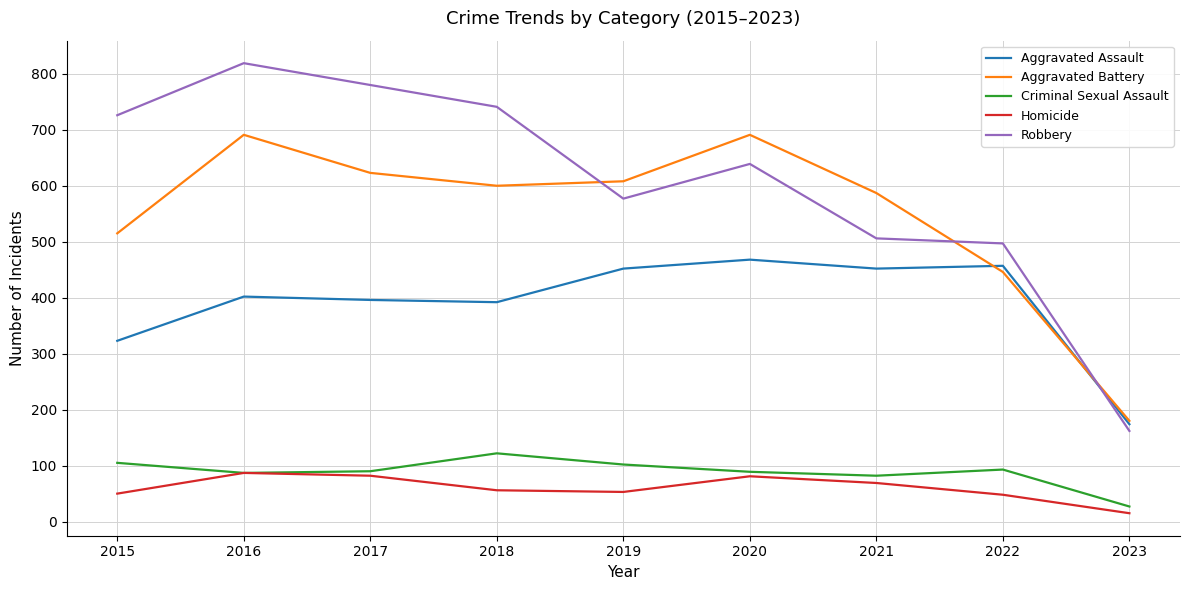

Which series has the largest total across all categories?

Robbery